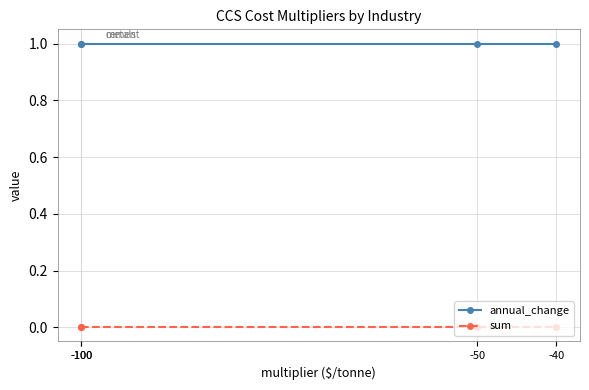

What is the value of the annual_change point at the 1st from the left?

1